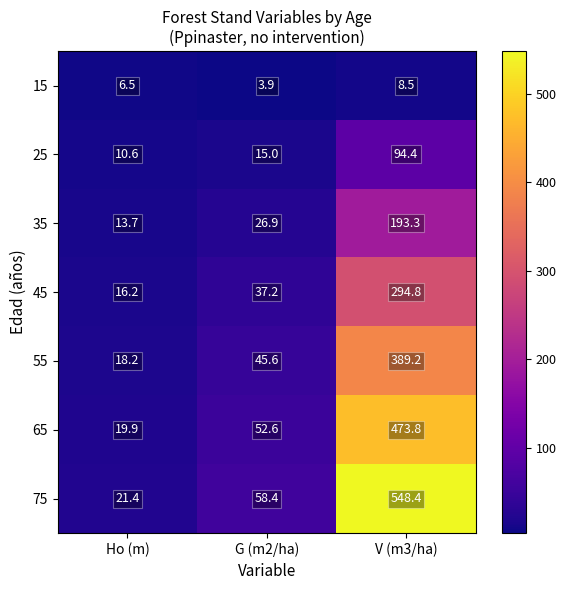

Count the number of categories in the chart.

3